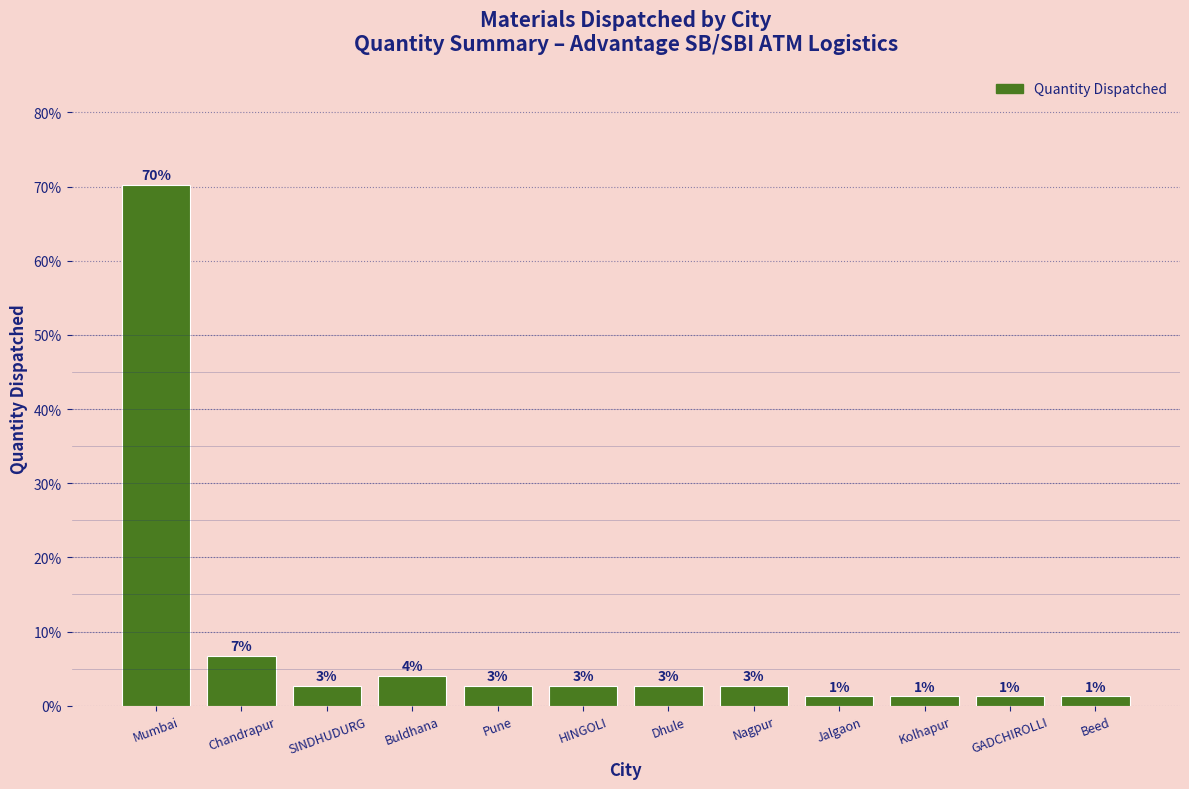

How many bars are there in total?

12